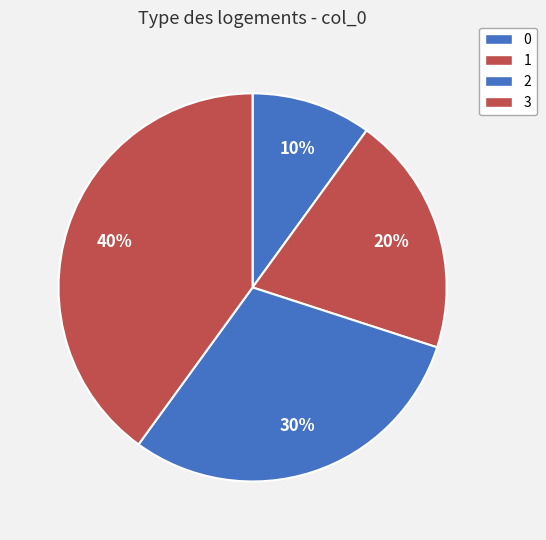

How many segments does this pie chart have?

4